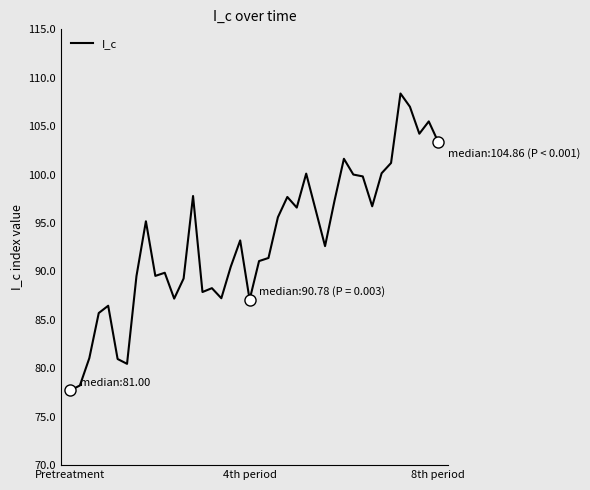

What is the minimum value for I_c?

77.7